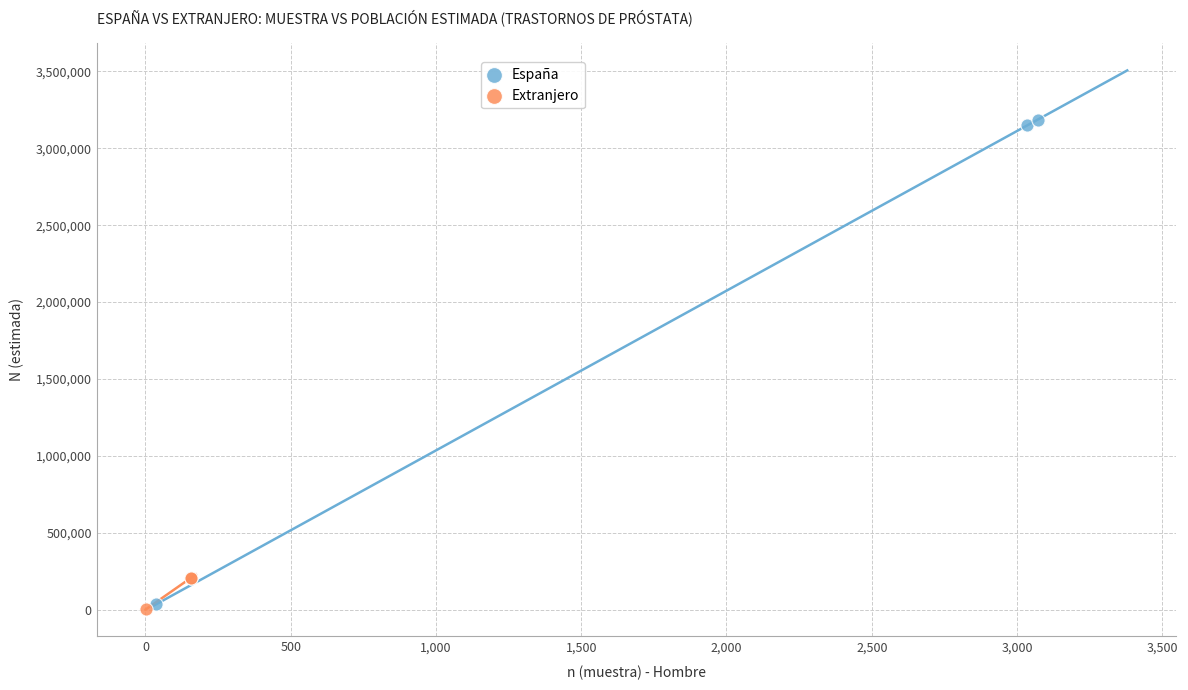

Which series reaches the maximum Y coordinate?

España